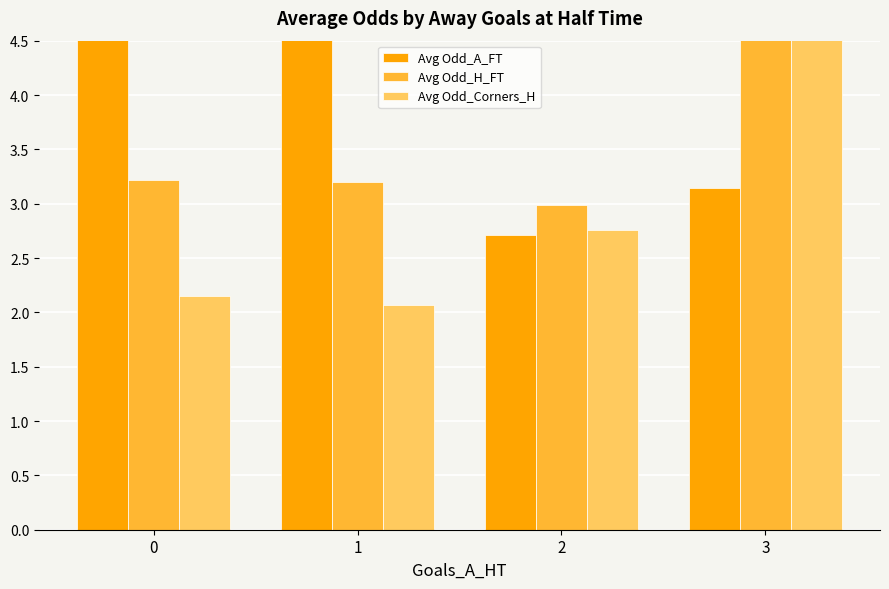

The value of Avg Odd_A_FT at 1 is 9.2. True or false?

False